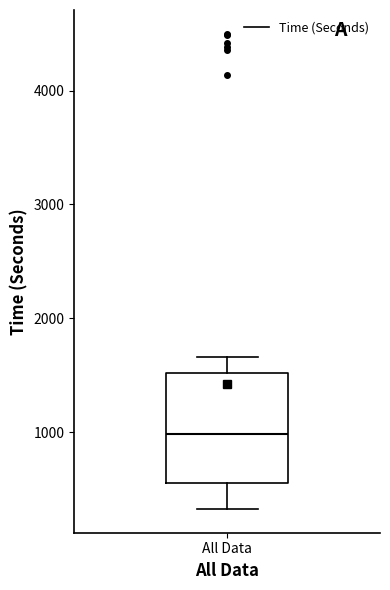

Where does the lower whisker of the box for All Data end on the y-axis? The values are not printed on the chart, so give them approximately, as read against the axis.

300